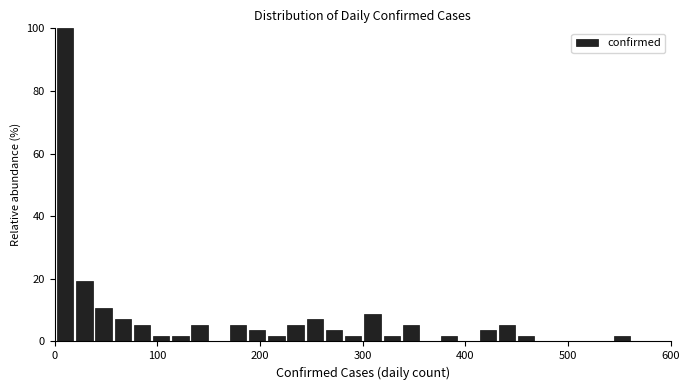

Read against the x-axis, roughly where is the centre of the tallest bar?

10